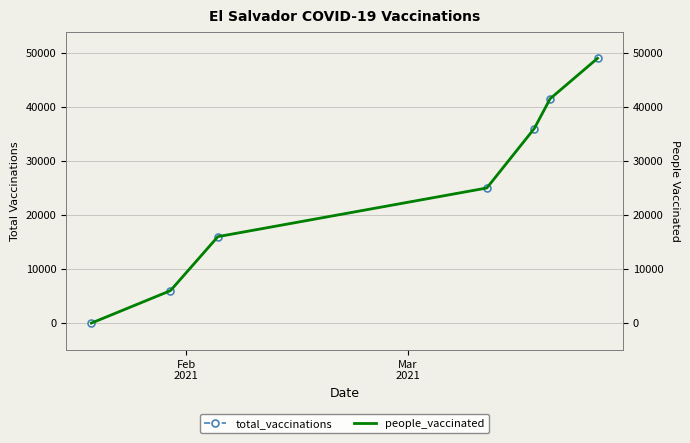

True or false: total_vaccinations has more than 1 interior local peaks.

False